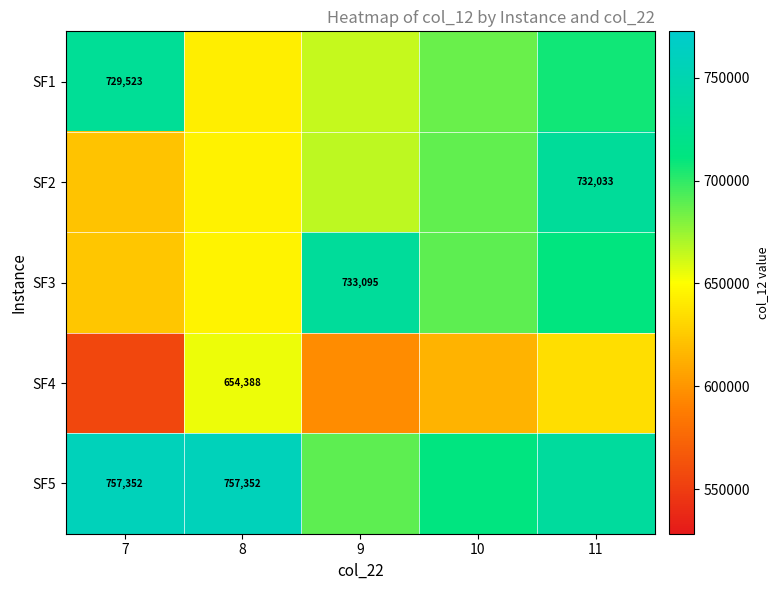

The SF1 series shows 321292.0 at 11. True or false?

False